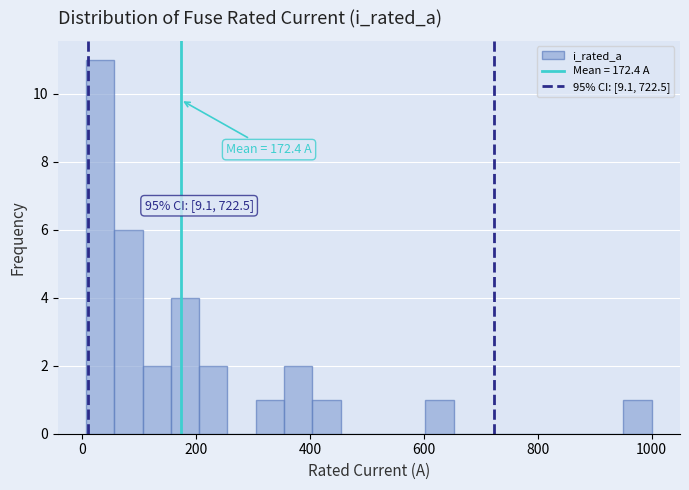

Around what value on the x-axis is the tallest bar? Give the approximate position of its centre, as read against the axis.

40